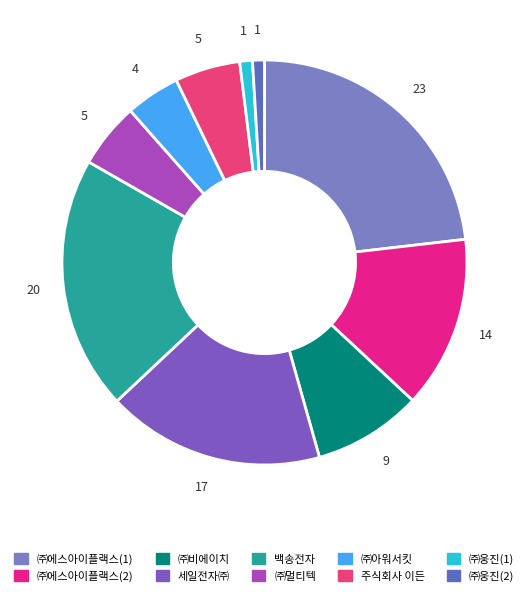

To the nearest percent, what percentage of the pie is ㈜아워서킷?

4%